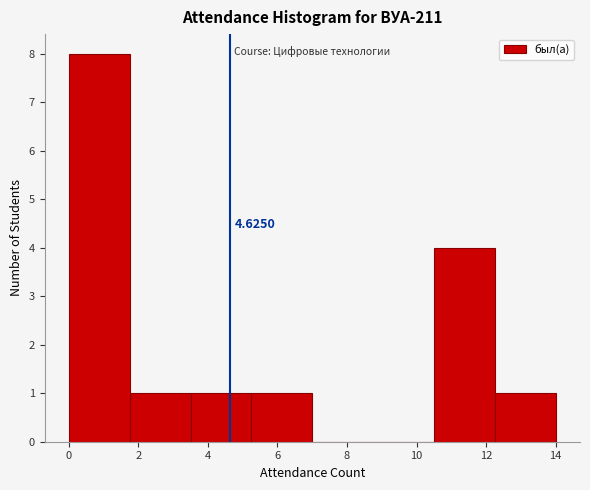

Which range on the x-axis has the tallest bar?

0.00 to 1.75